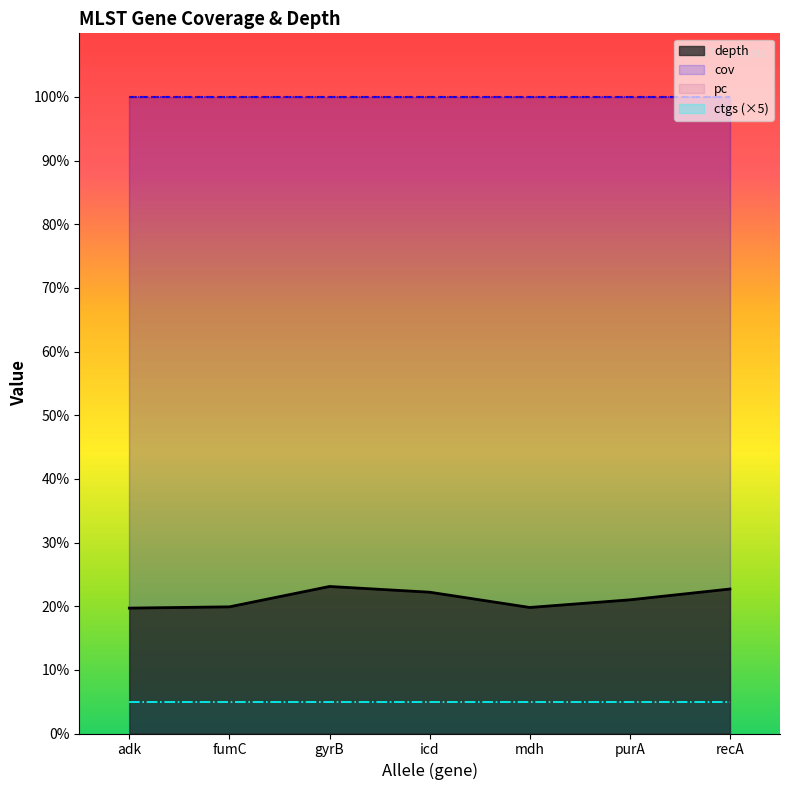

What is the difference between the maximum and minimum values in the depth series?

3.4